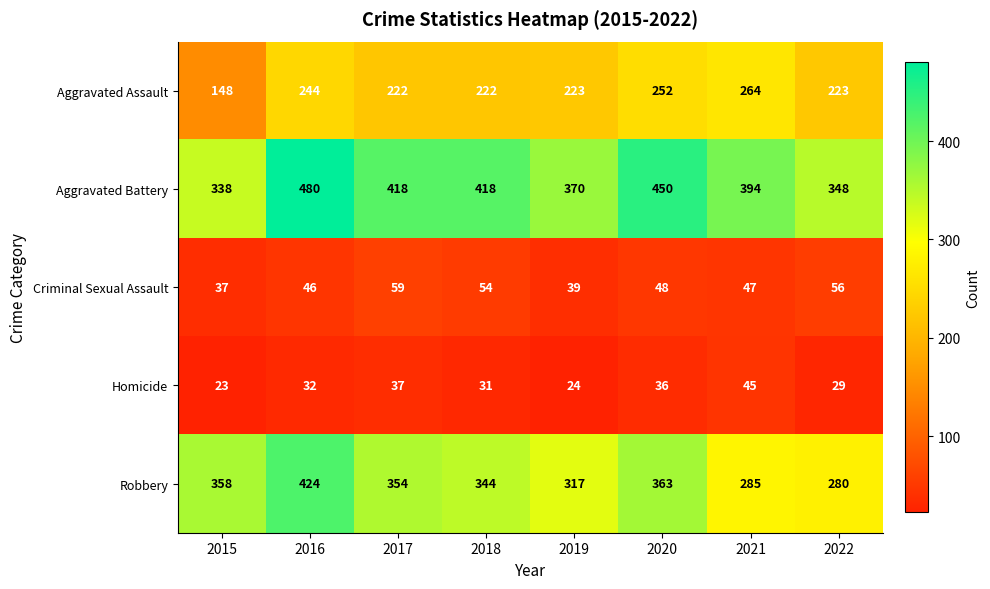

List the series in order of their peak value, highest first.

Aggravated Battery, Robbery, Aggravated Assault, Criminal Sexual Assault, Homicide